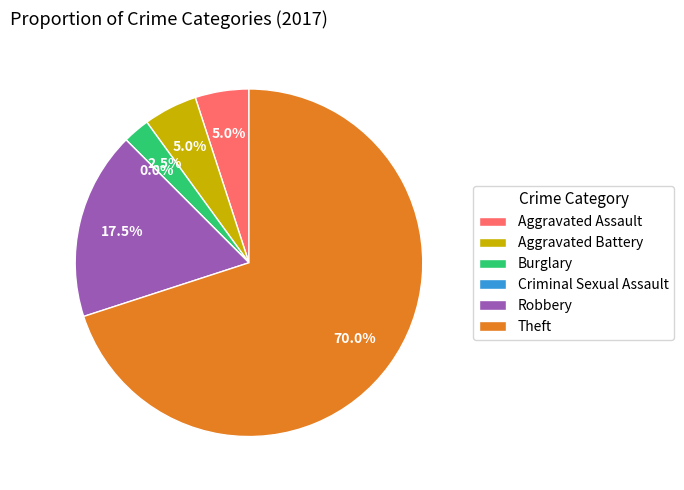

To the nearest percent, what portion does Robbery represent?

18%